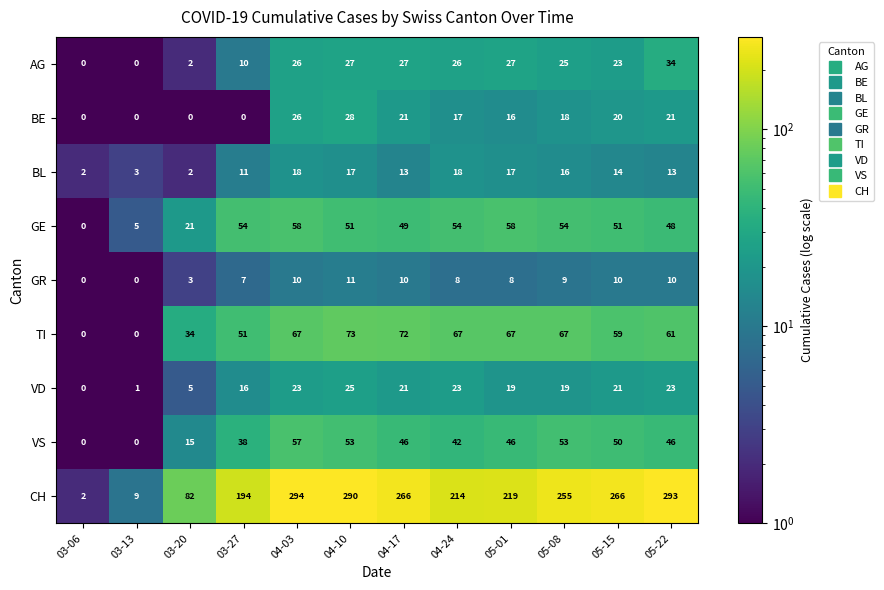

Rank the series by their maximum value, from lowest to highest.

GR, BL, VD, BE, AG, VS, GE, TI, CH